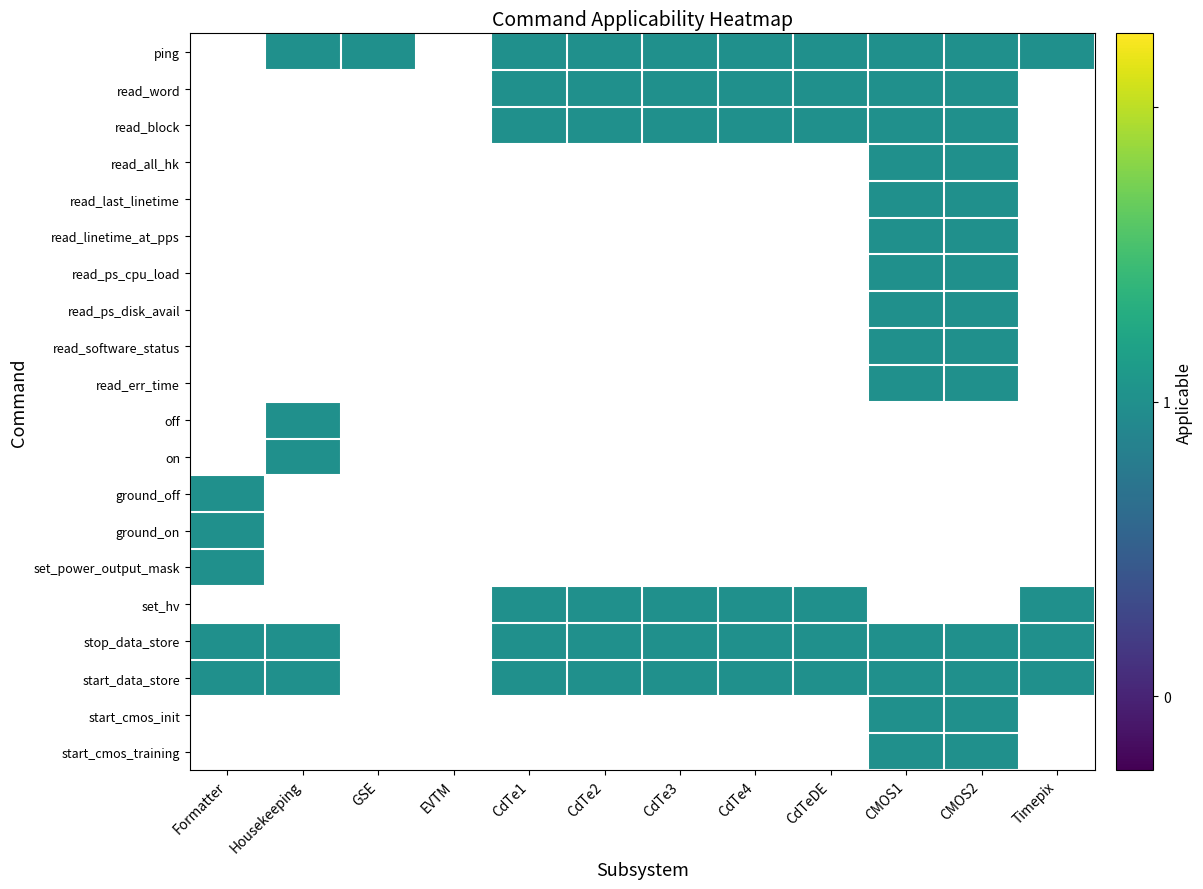

The value of read_block at CdTe1 is 1.0. True or false?

True